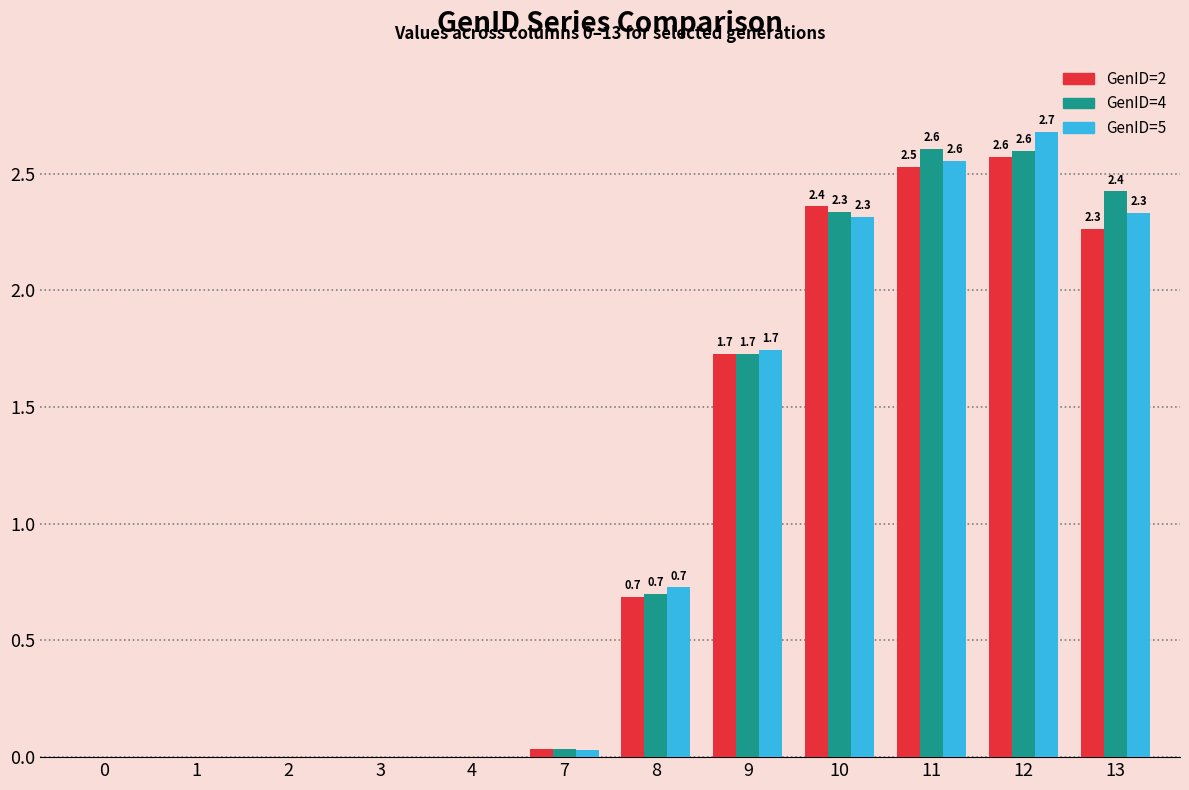

How many series are shown in this chart?

3